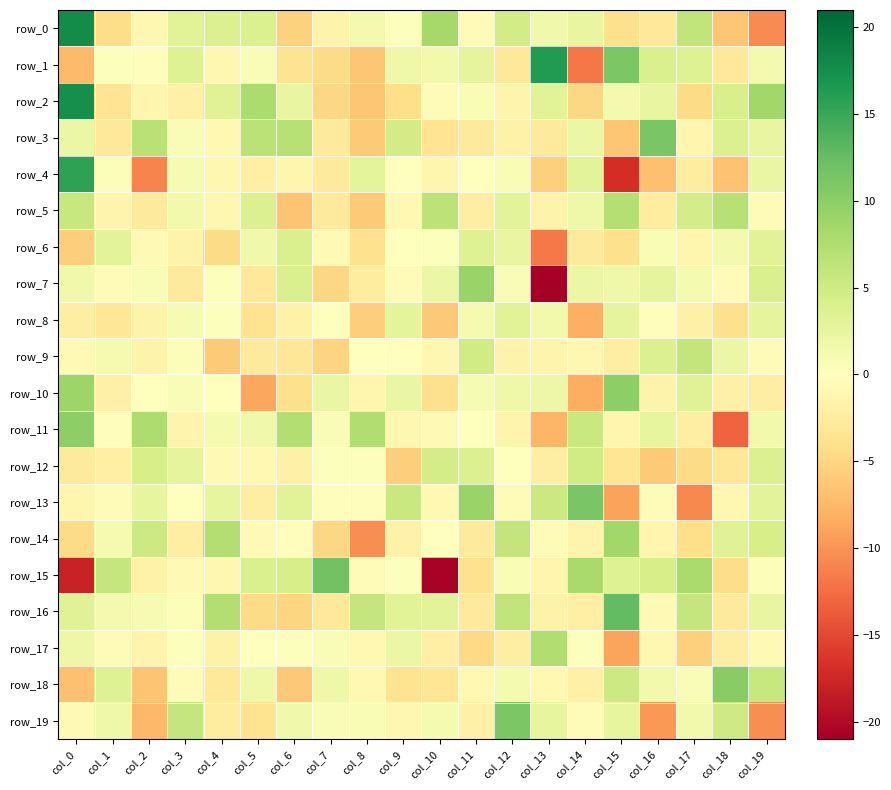

How many values in the row_2 series exceed 0?

10